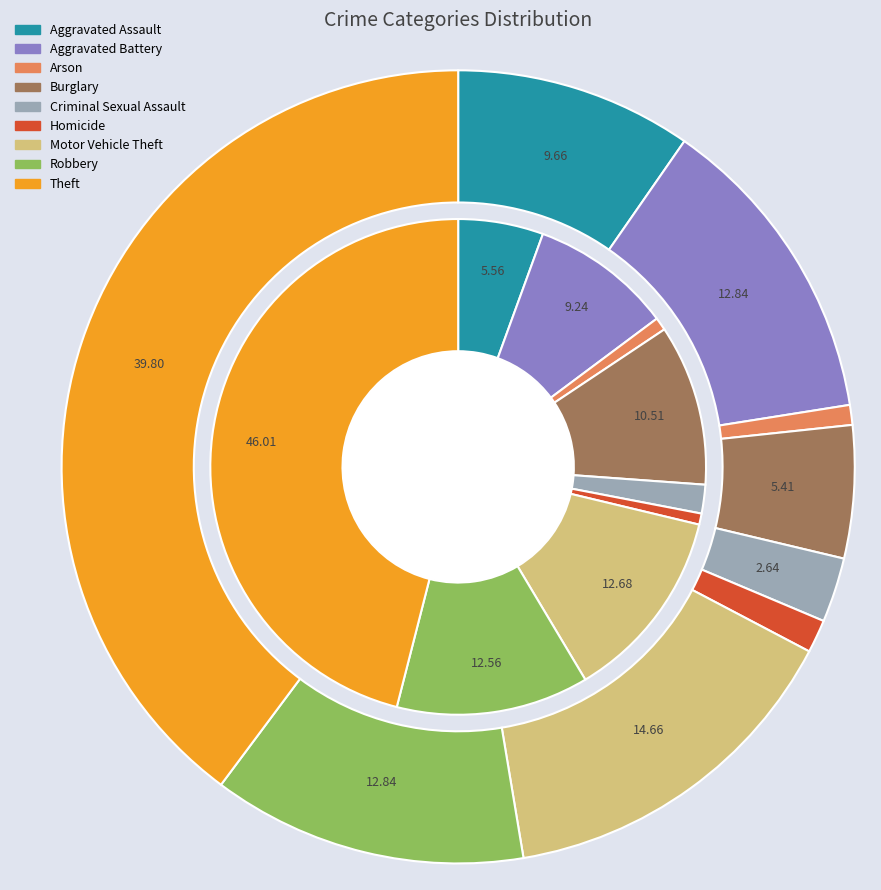

How many segments does this pie chart have?

9